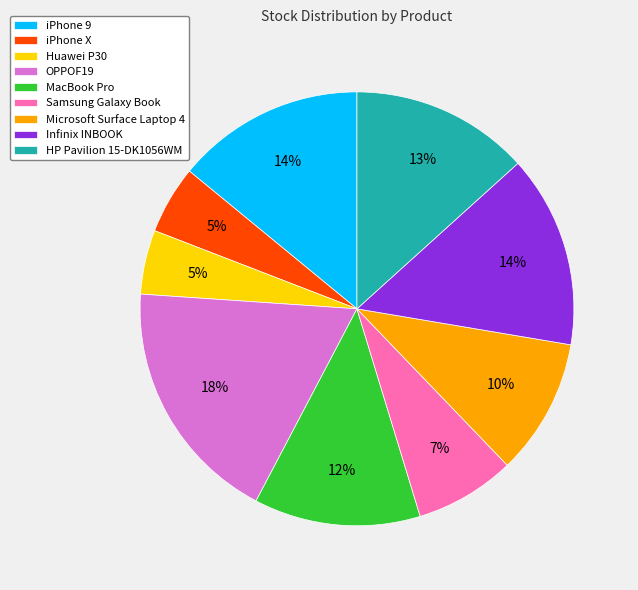

Does any single category account for the majority?

No